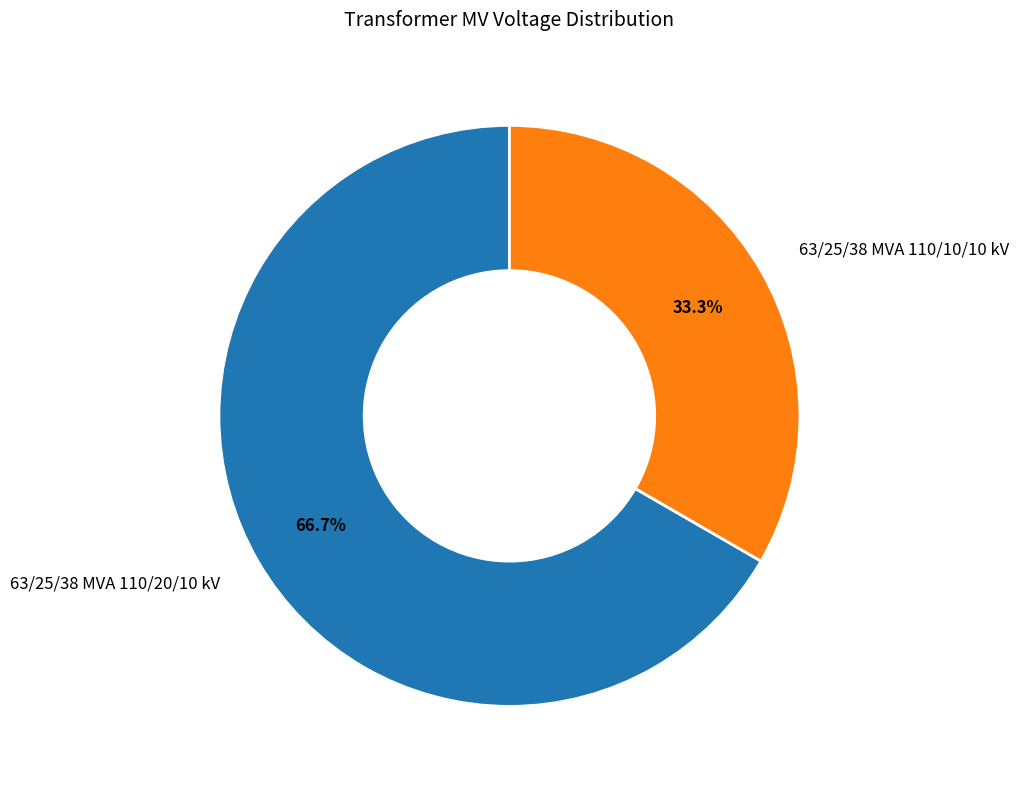

Combined, what portion of the pie is 63/25/38 MVA 110/20/10 kV and 63/25/38 MVA 110/10/10 kV?

100.0%